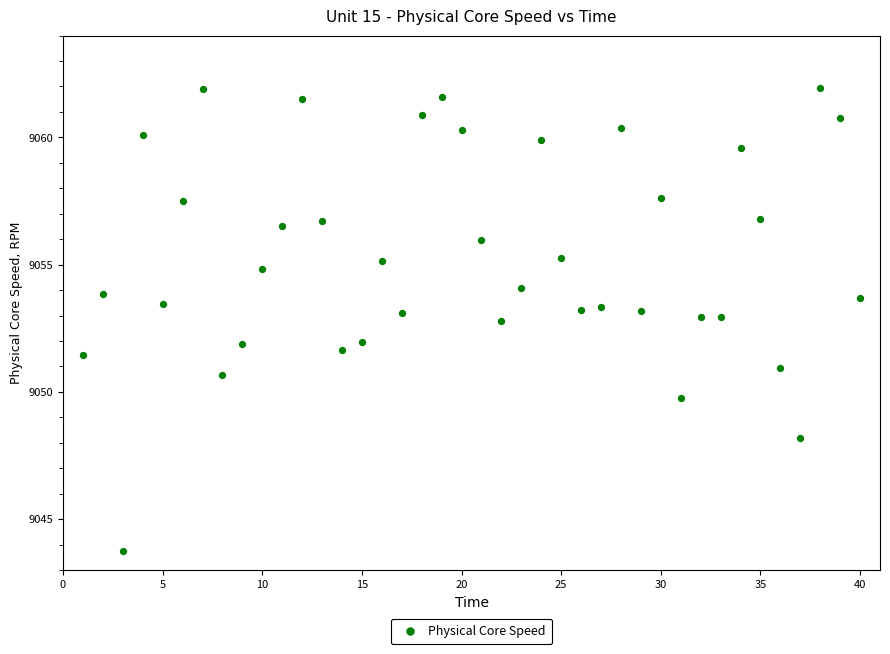

What is the range of X values (max minus min)?

39.0